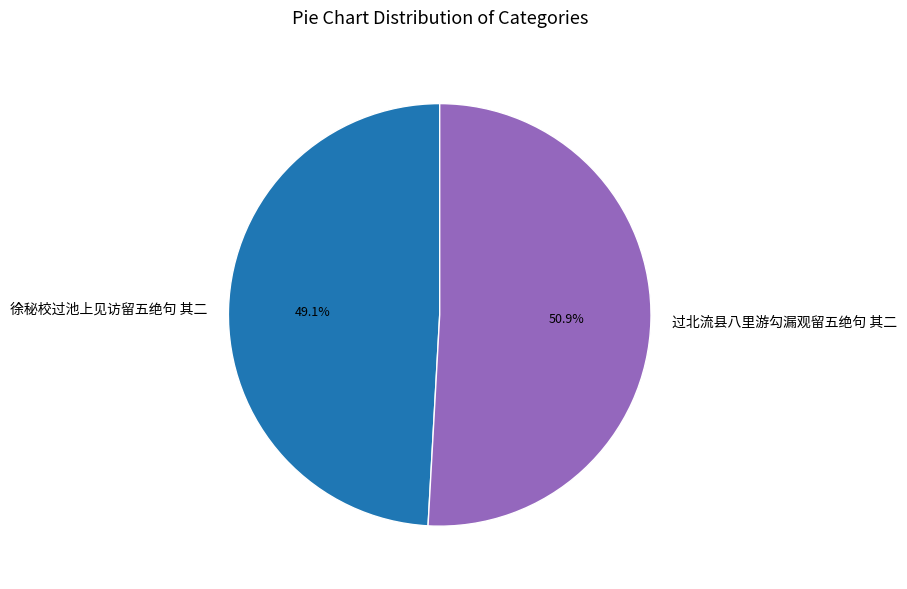

How many segments does this pie chart have?

2